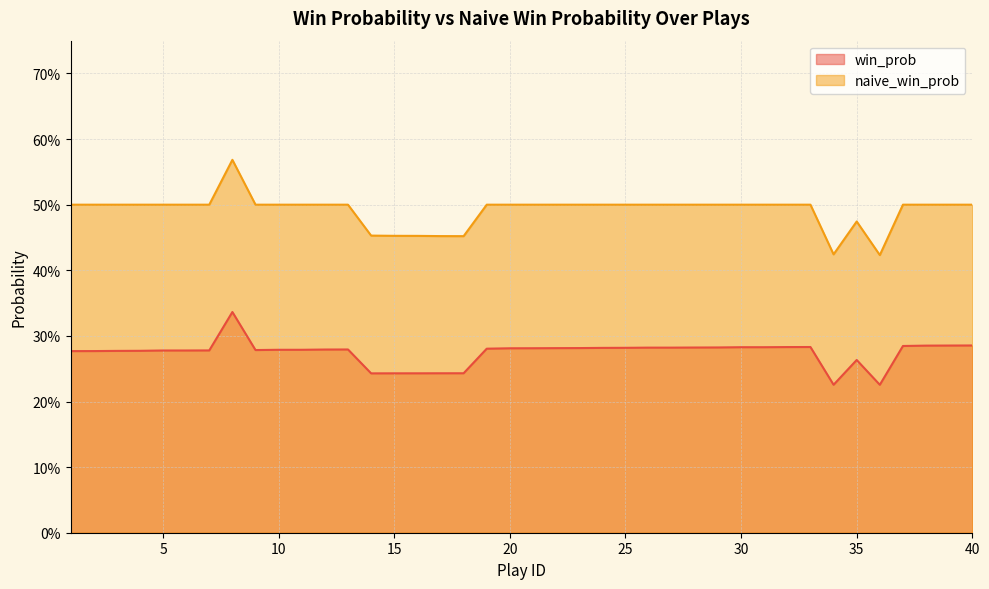

Reading right to left, transcribe all the data shown in this chart.

win_prob: 0.3	0.3	0.3	0.3	0.2	0.3	0.2	0.3	0.3	0.3	0.3	0.3	0.3	0.3	0.3	0.3	0.3	0.3	0.3	0.3	0.3	0.3	0.2	0.2	0.2	0.2	0.2	0.3	0.3	0.3	0.3	0.3	0.3	0.3	0.3	0.3	0.3	0.3	0.3	0.3
naive_win_prob: 0.5	0.5	0.5	0.5	0.4	0.5	0.4	0.5	0.5	0.5	0.5	0.5	0.5	0.5	0.5	0.5	0.5	0.5	0.5	0.5	0.5	0.5	0.5	0.5	0.5	0.5	0.5	0.5	0.5	0.5	0.5	0.5	0.6	0.5	0.5	0.5	0.5	0.5	0.5	0.5